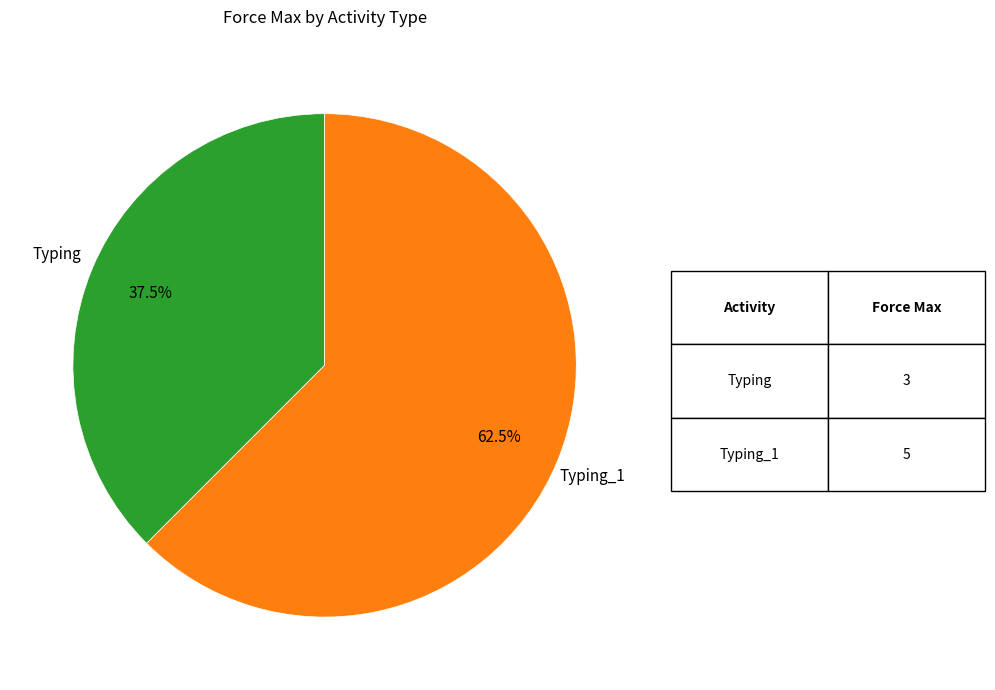

Does any single category account for the majority?

Yes